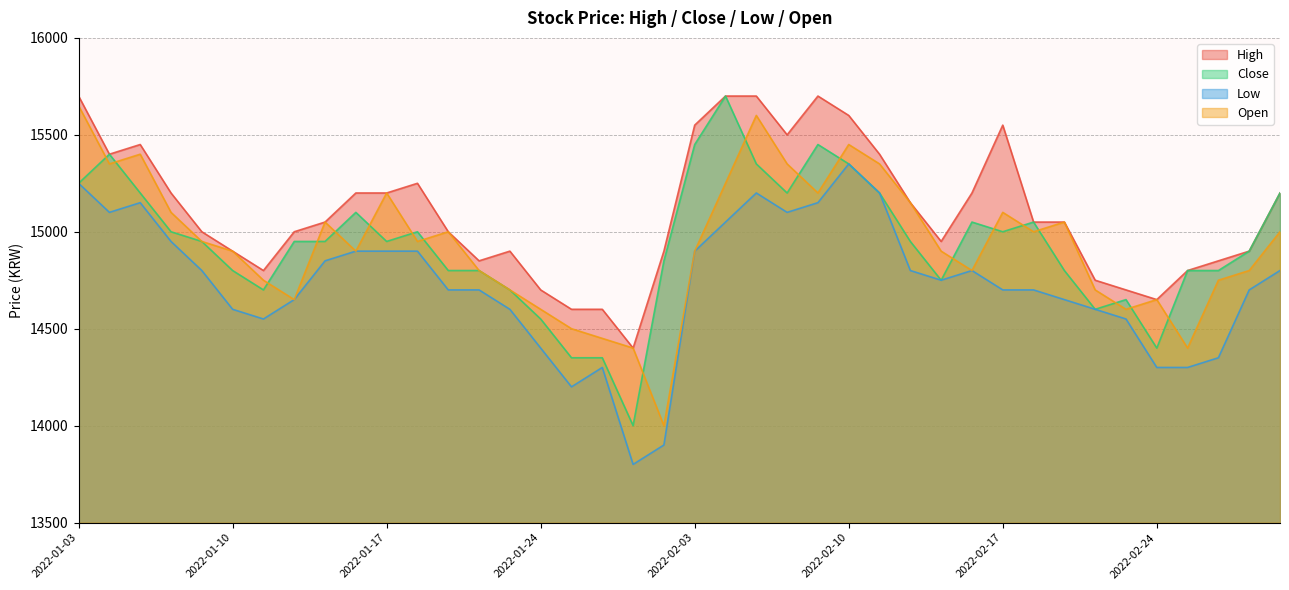

At how many categories does at least one series exceed 14816?

31